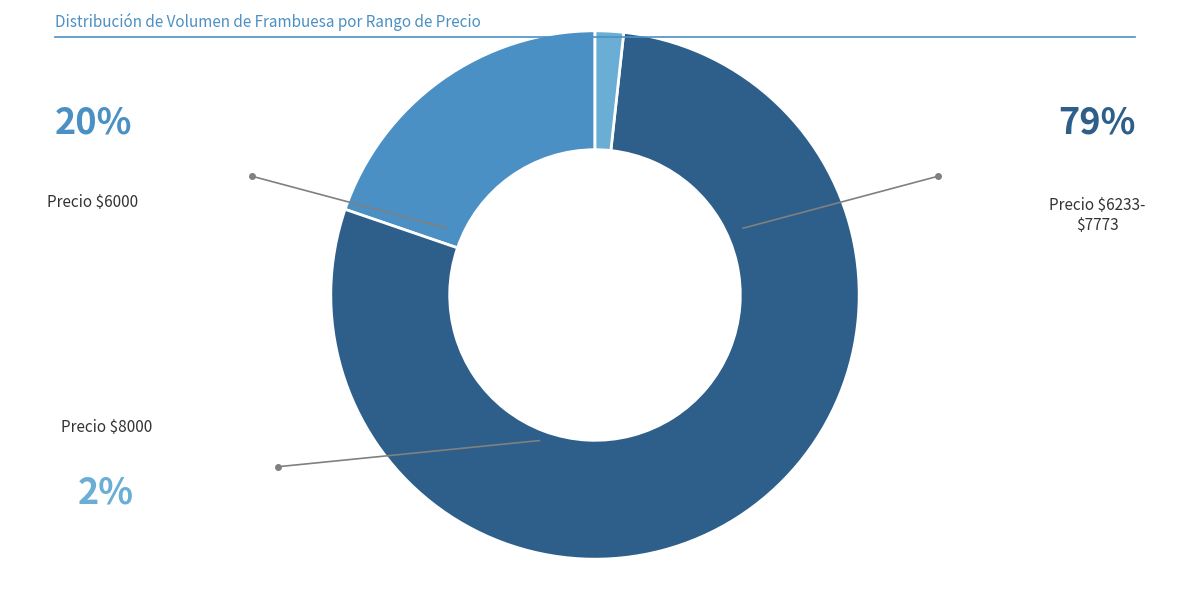

Does any single category account for the majority?

Yes